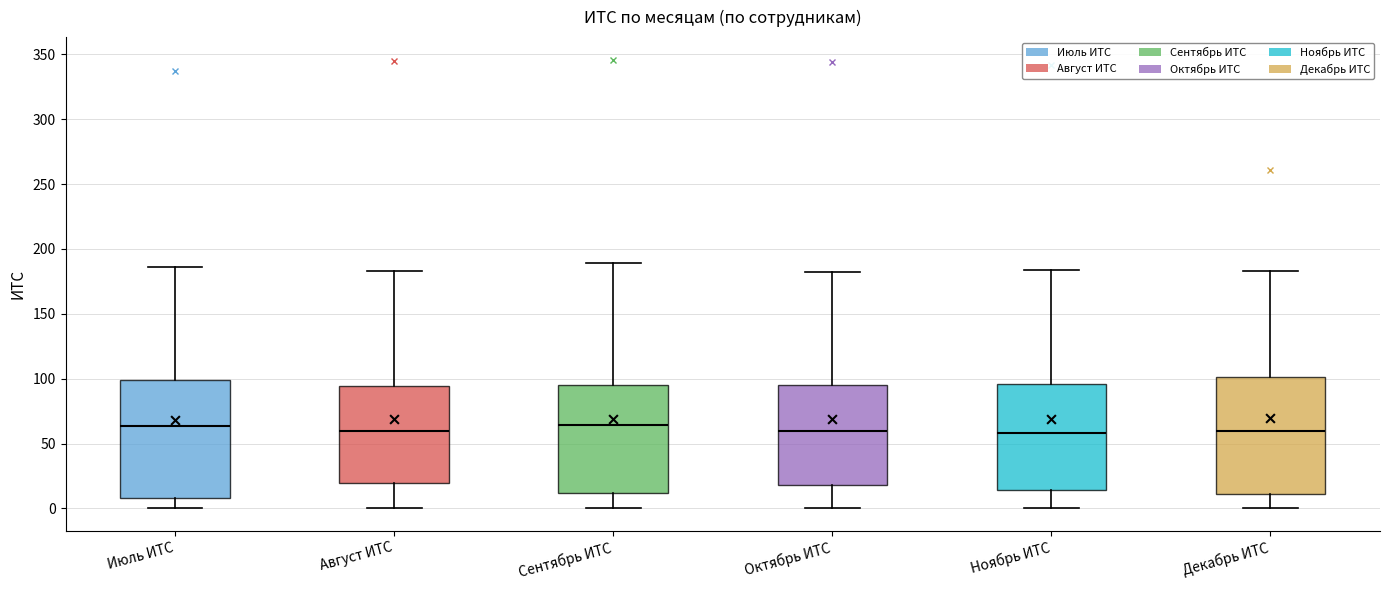

Reading left to right, transcribe this box plot: for each box, give where its median line is, the range the box spans, and where its two whiskers end, as read against the y-axis. The values are not printed on the chart, so give them approximately, as read against the axis.

Июль ИТС: median 65, box 10 to 100, whiskers 0 to 185
Август ИТС: median 60, box 20 to 95, whiskers 0 to 185
Сентябрь ИТС: median 65, box 10 to 95, whiskers 0 to 190
Октябрь ИТС: median 60, box 20 to 95, whiskers 0 to 180
Ноябрь ИТС: median 60, box 15 to 95, whiskers 0 to 185
Декабрь ИТС: median 60, box 10 to 100, whiskers 0 to 185